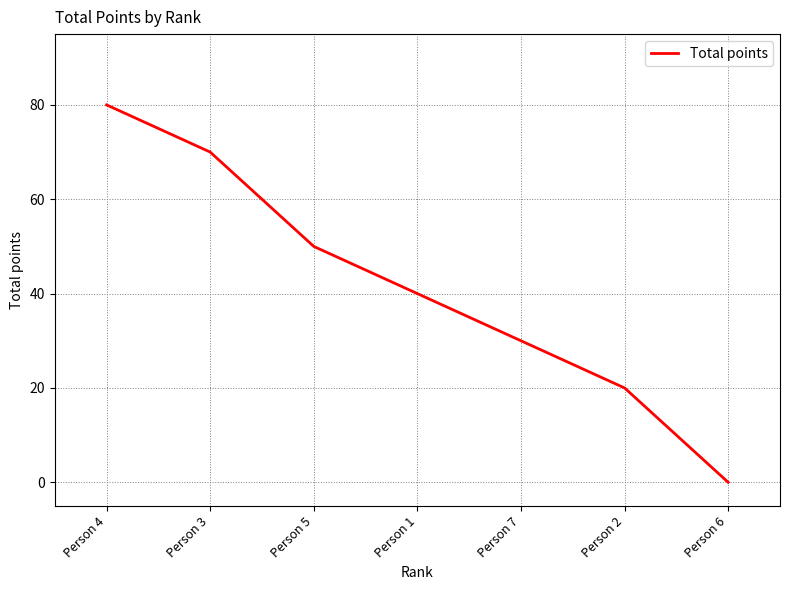

Does the chart have visible grid lines?

Yes